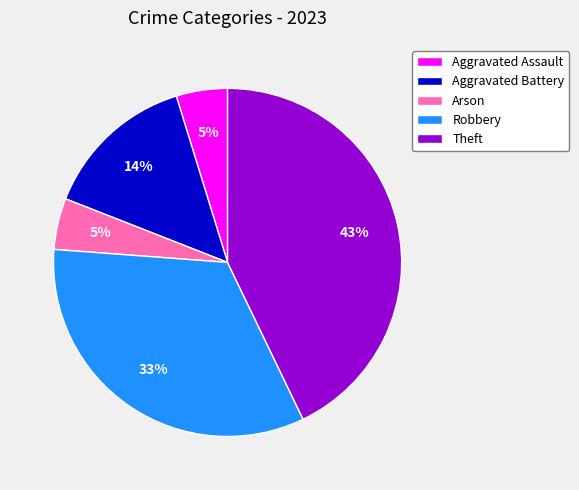

Is Aggravated Battery the majority of the pie?

No